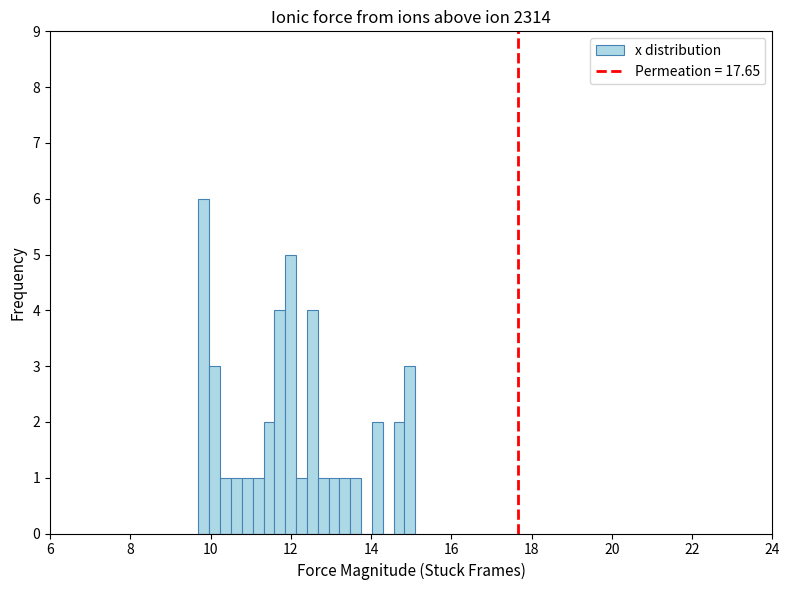

Read against the x-axis, roughly where is the centre of the tallest bar?

9.8